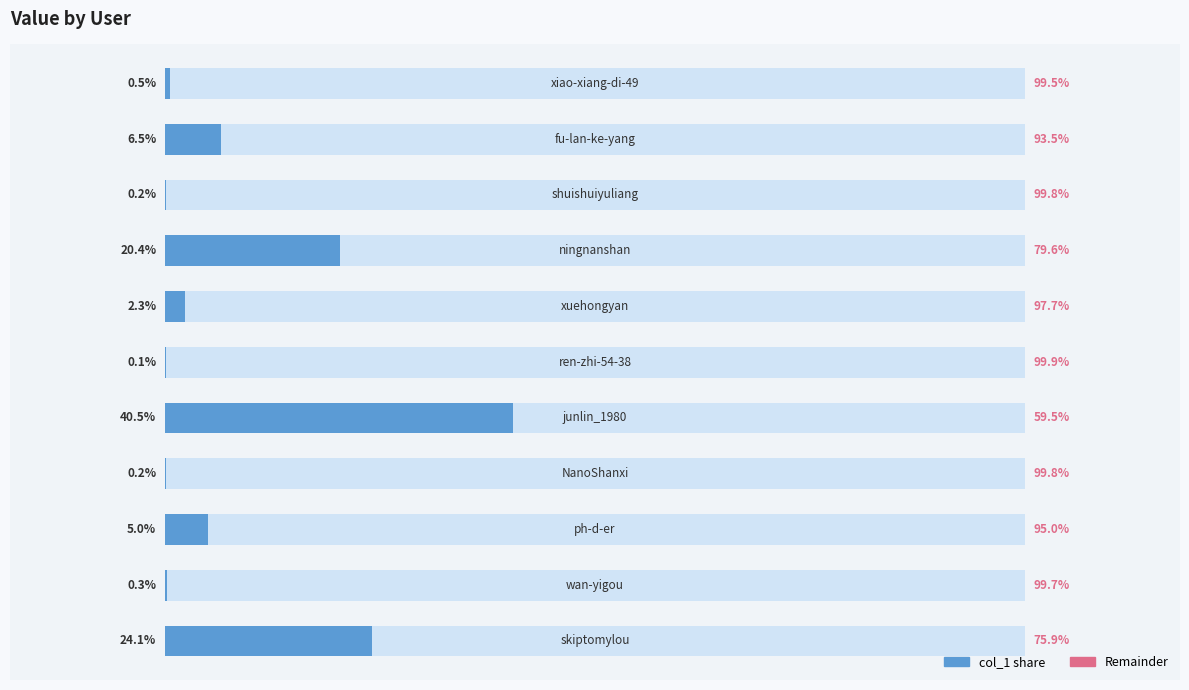

How many bars are there in total?

11